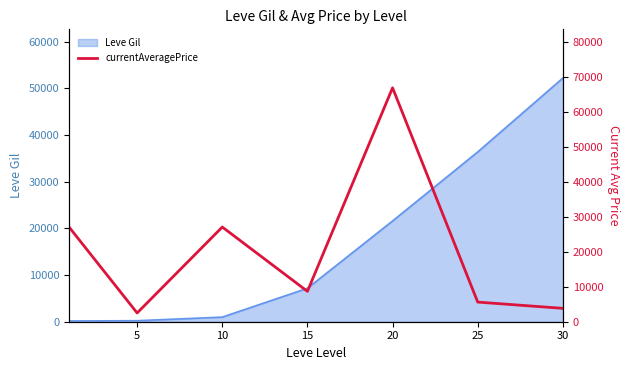

What is the maximum value for Leve Gil?

52220